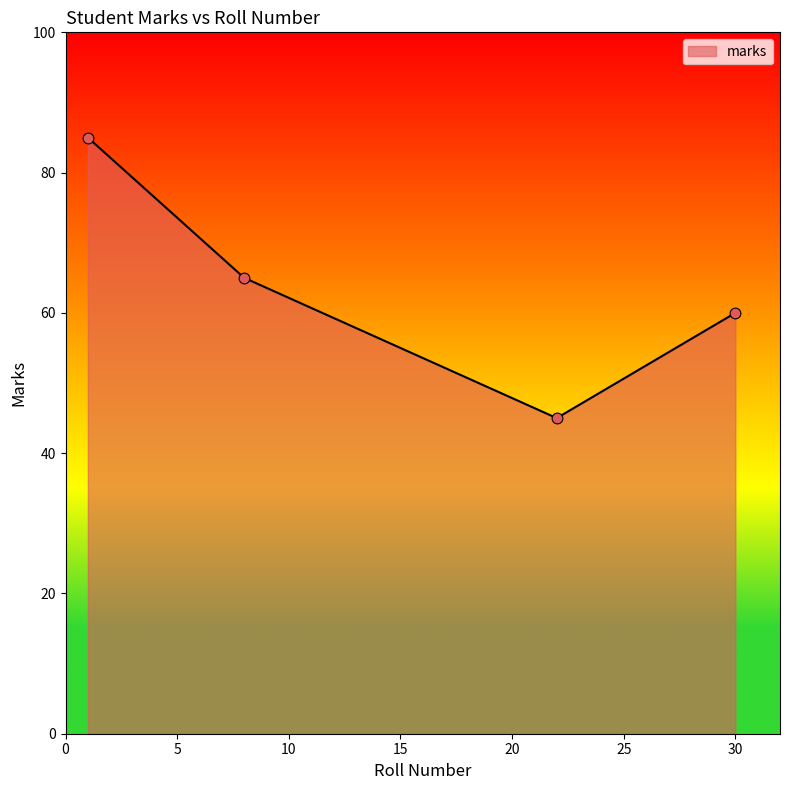

What is the minimum value shown in the chart?

45